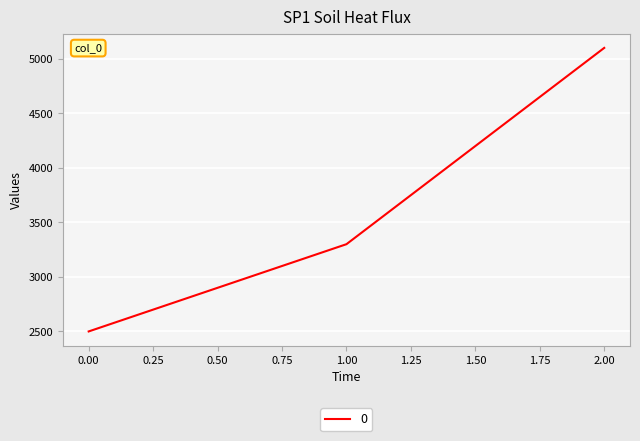

Reading left to right, what are all the values shown in this chart?

0.00=2500	1.00=3300	2.00=5100